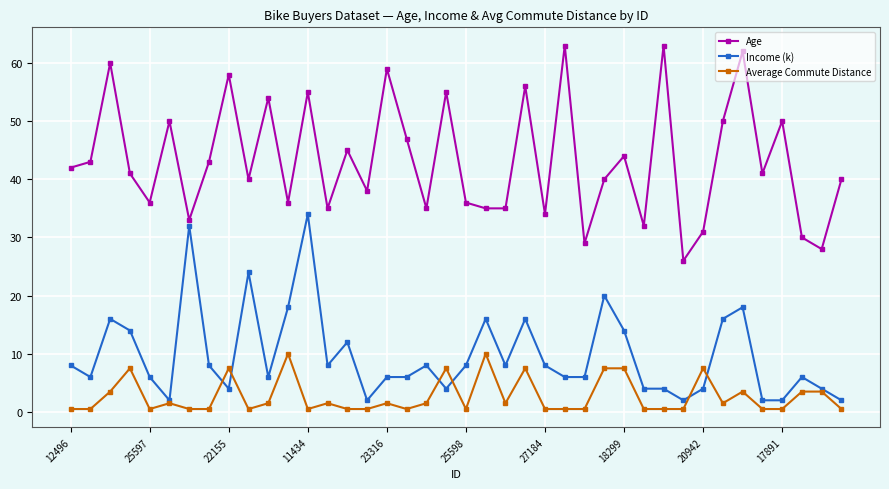

What is the maximum value for Average Commute Distance?

10.0